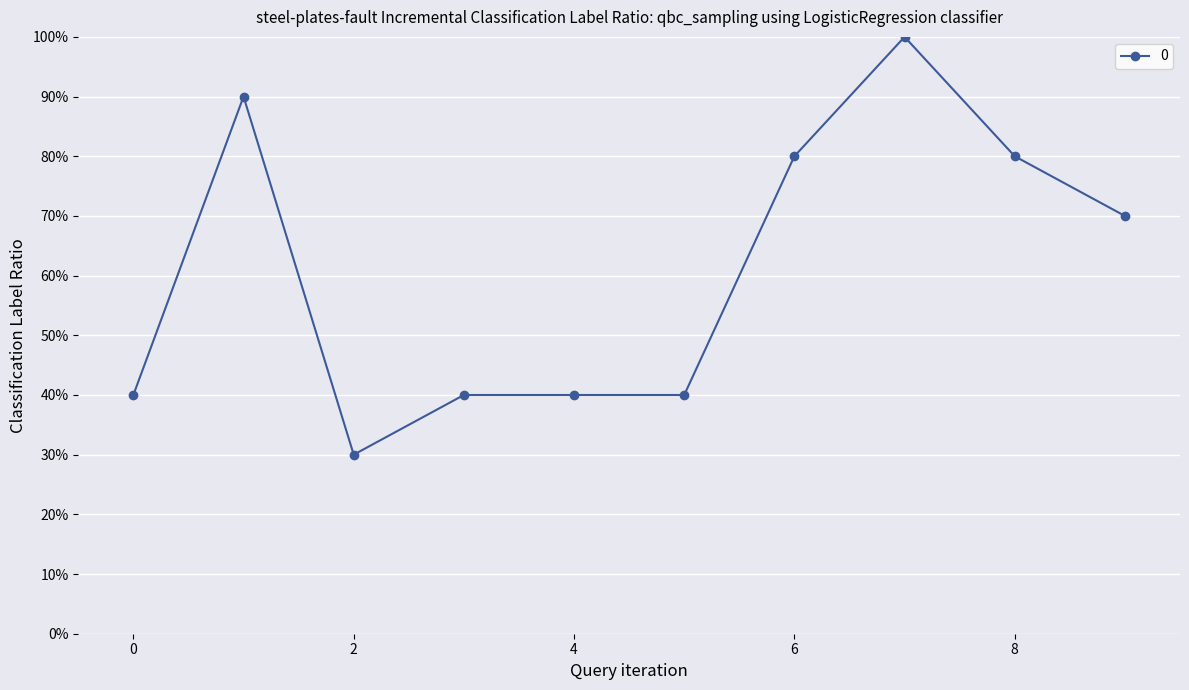

Reading left to right, transcribe all the data shown in this chart.

4	9	3	4	4	4	8	10	8	7